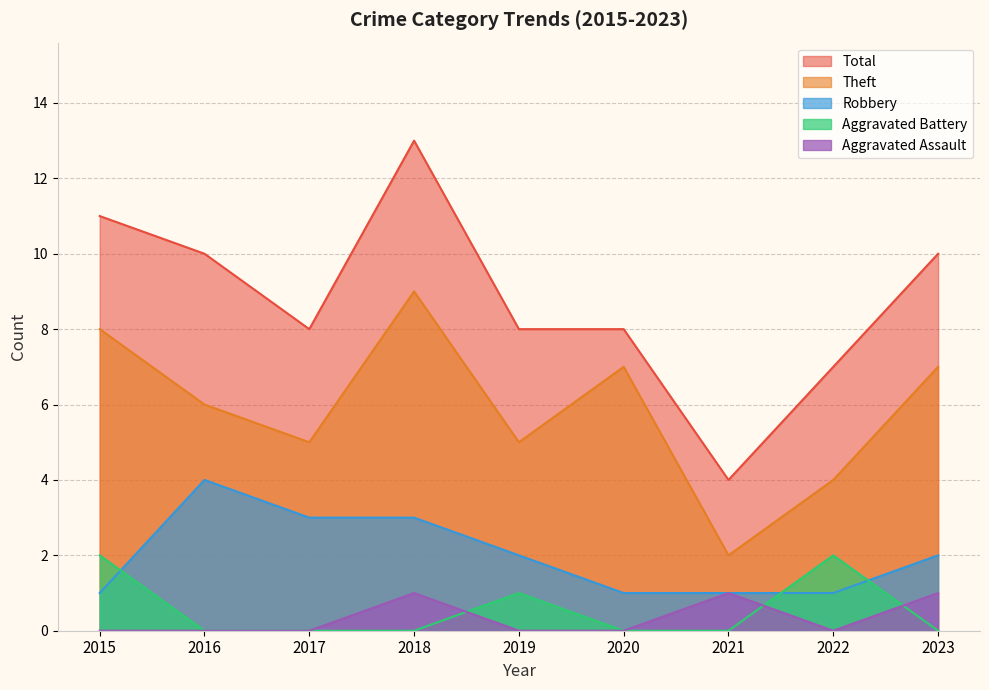

How many lines are shown in the chart?

5